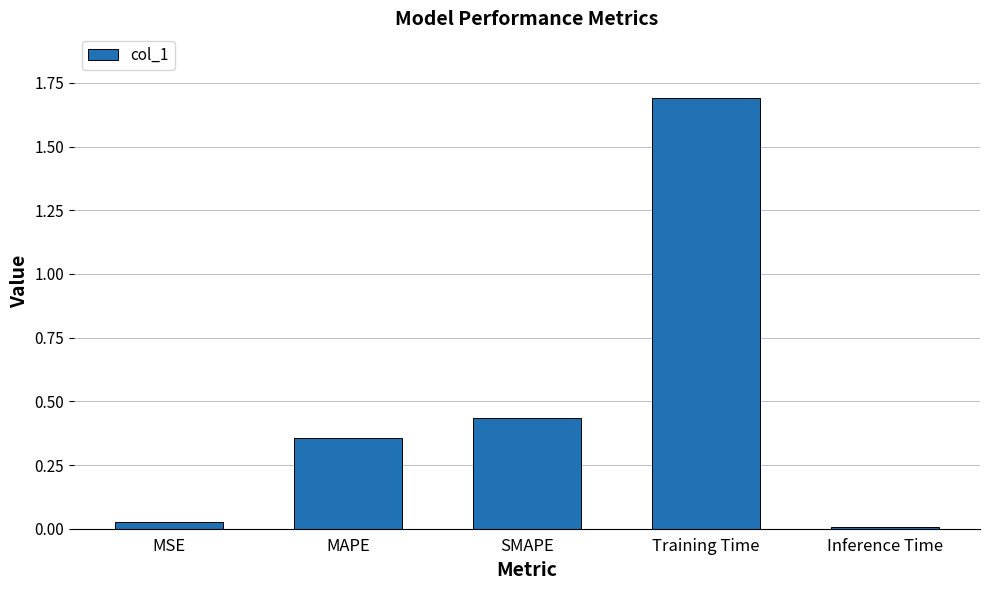

What is the label of the 4th bar from the right?

MAPE